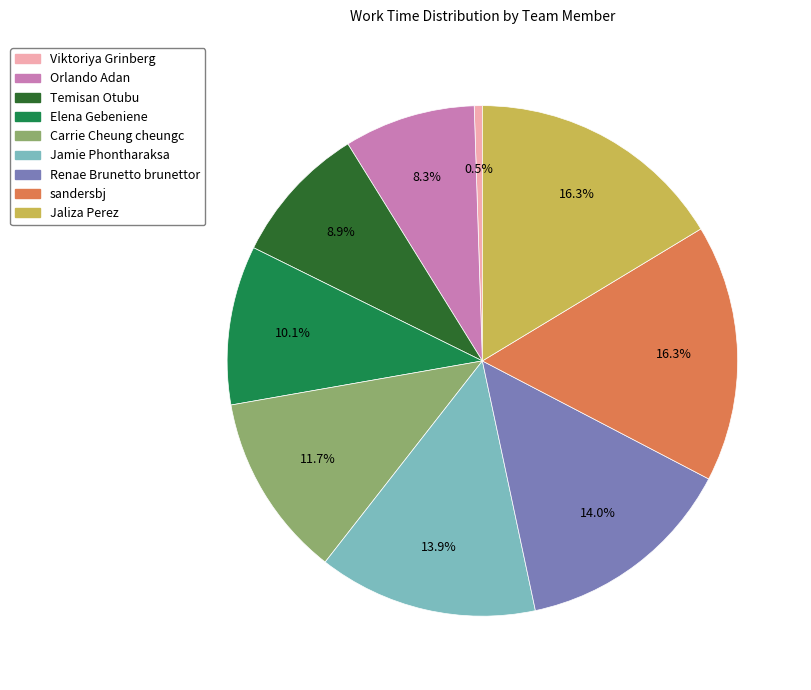

To the nearest percent, what is the difference between the Temisan Otubu and Renae Brunetto brunettor slice percentages?

5%